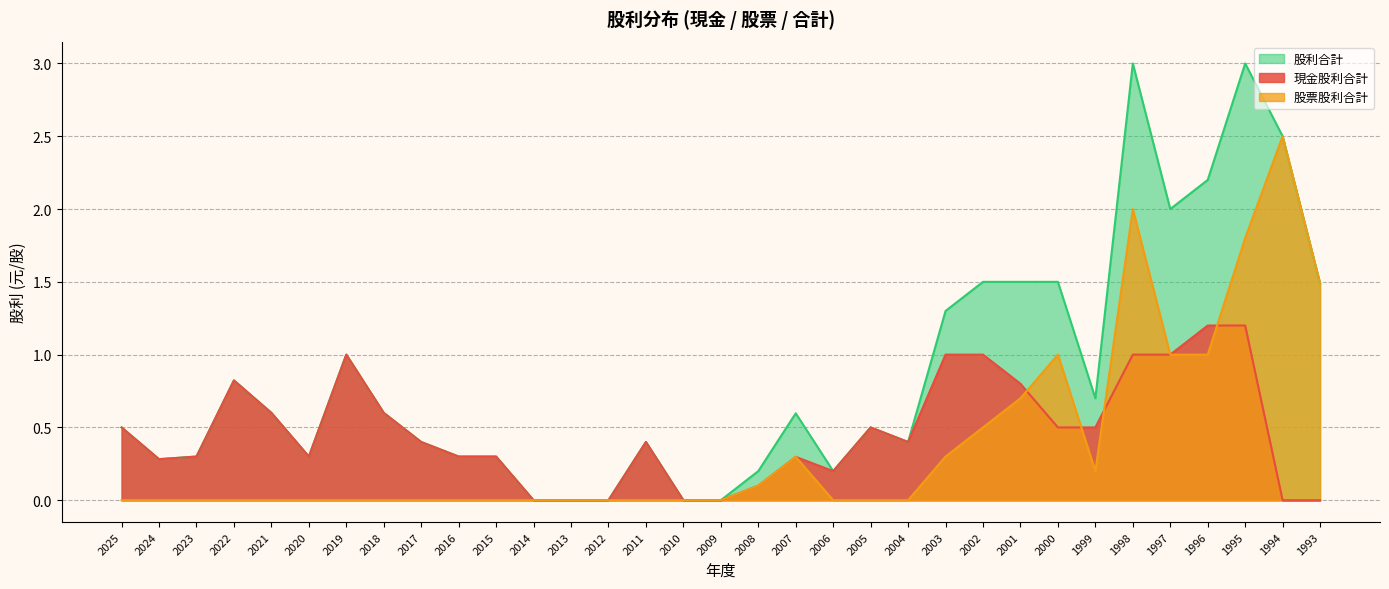

Which series has the largest total across all categories?

股利合計